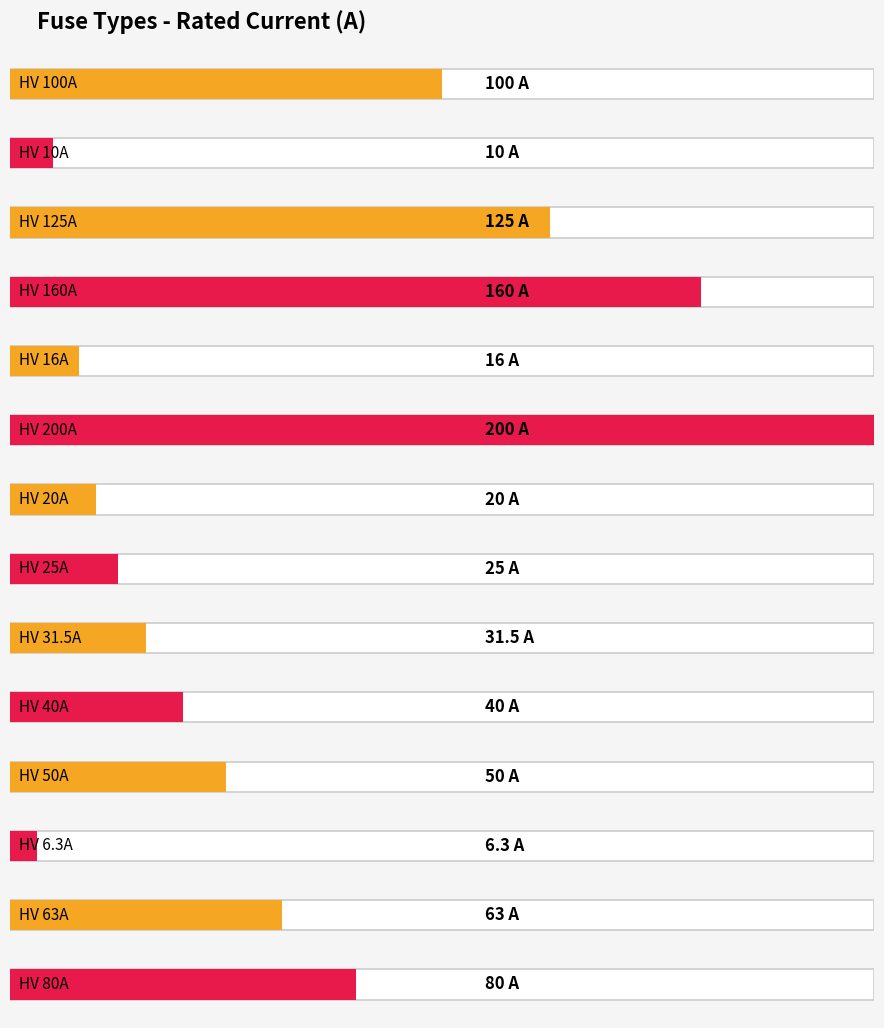

What is the label of the 9th bar from the left?

HV 31.5A